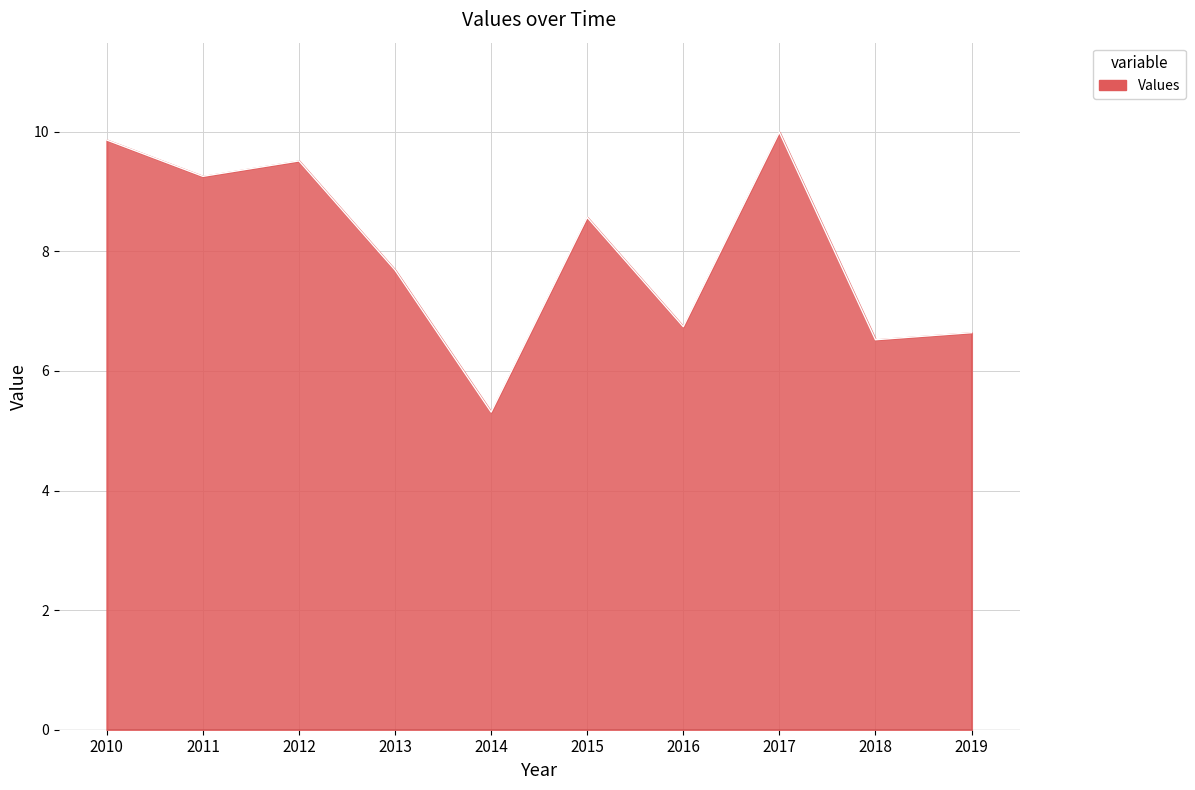

What is the difference between the values at 2011 and 2013?

1.6